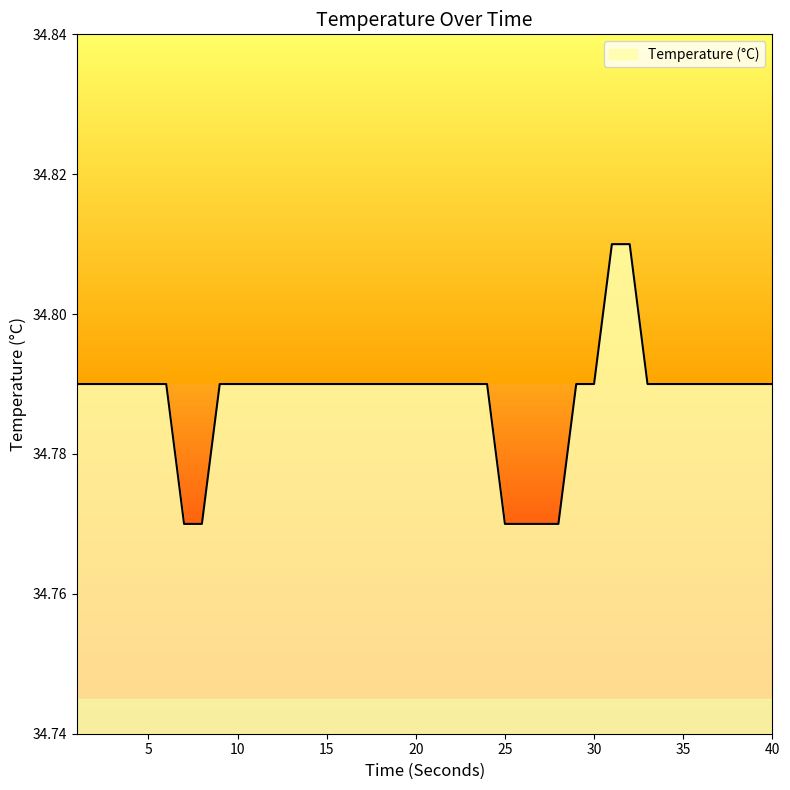

Does the chart have visible grid lines?

No